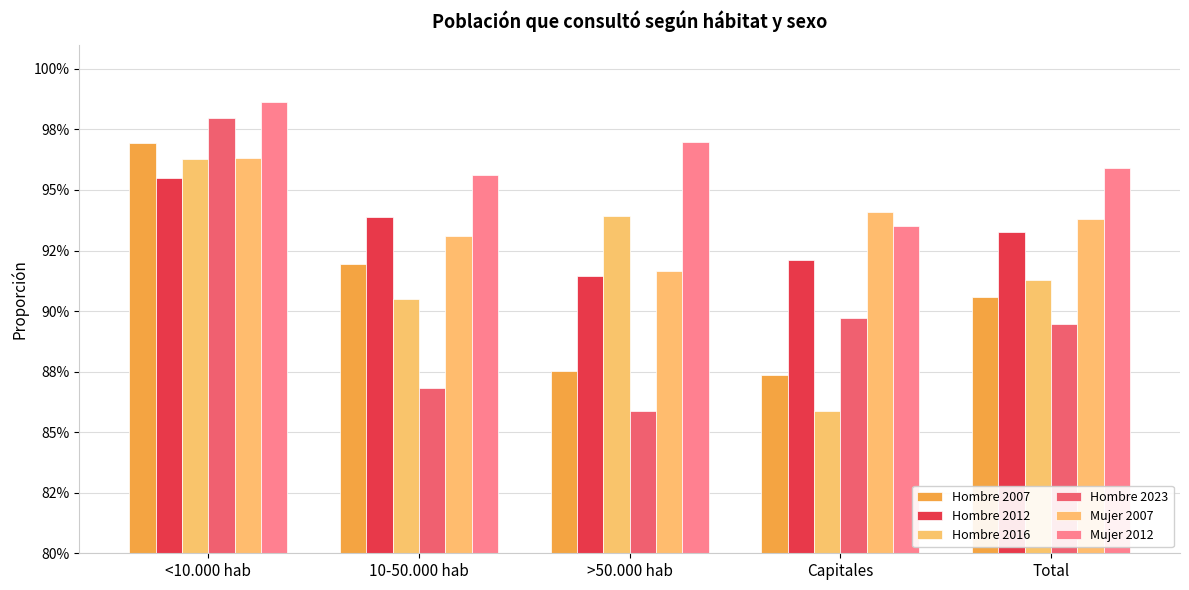

Does the chart contain any negative values?

No